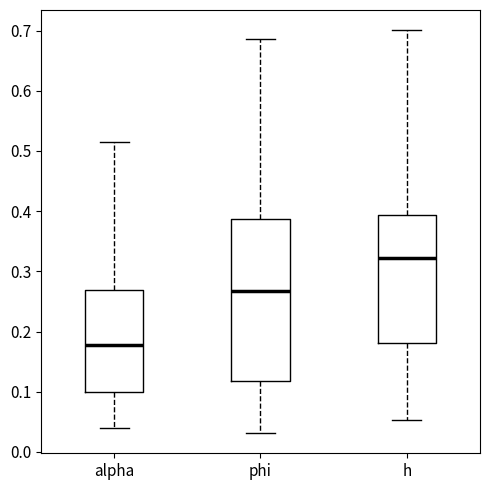

Comparing the boxes themselves (not the whiskers), which one is the tallest?

phi